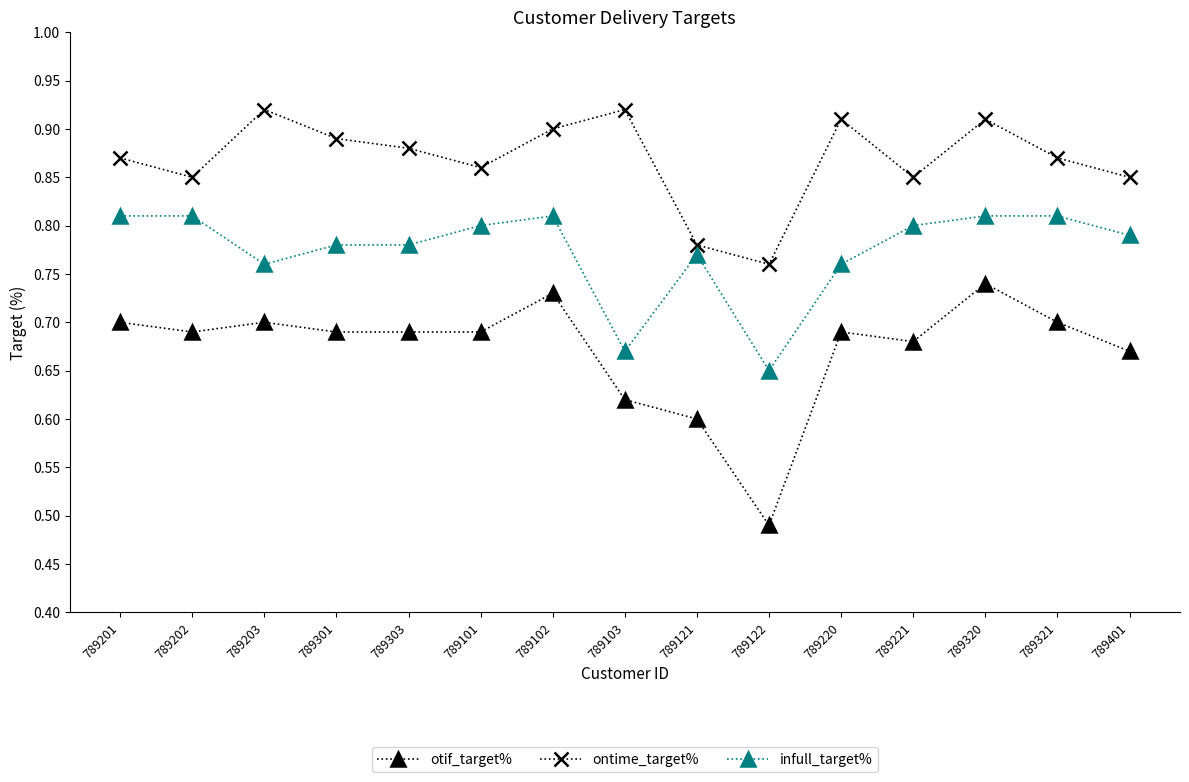

True or false: ontime_target% and infull_target% intersect in this chart.

False